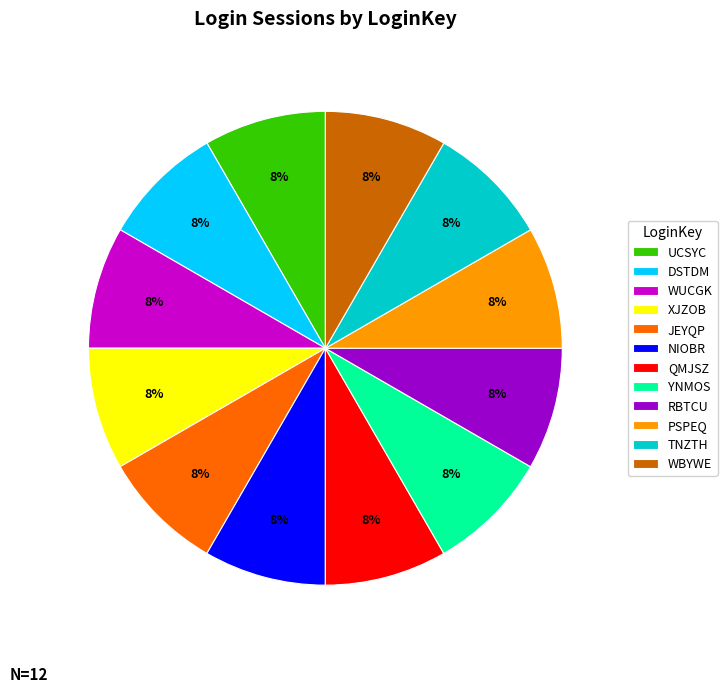

Count the number of slices in the pie.

12